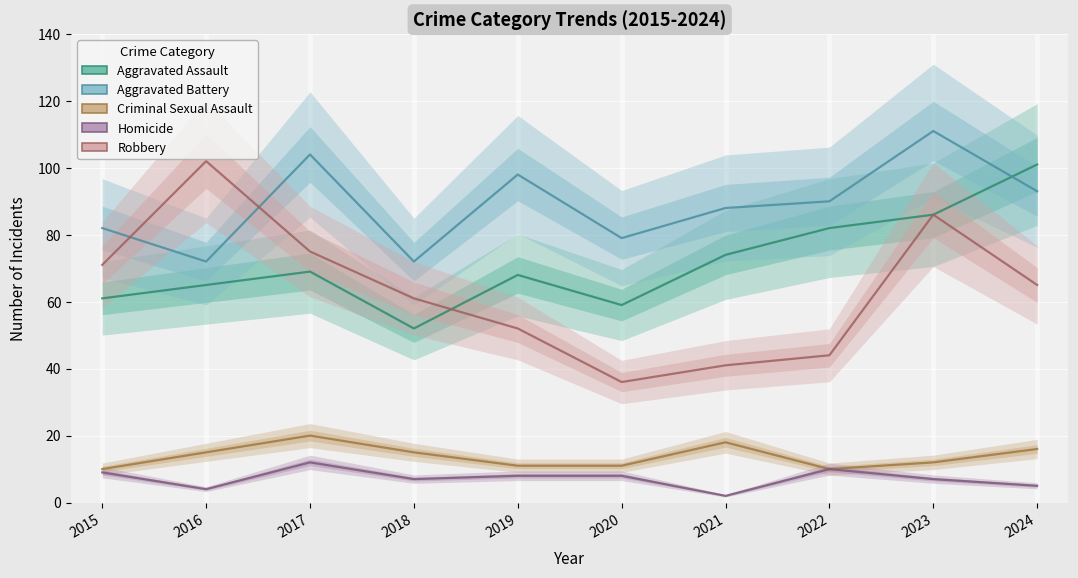

What is the value of the Aggravated Assault point at the 6th from the left?

59